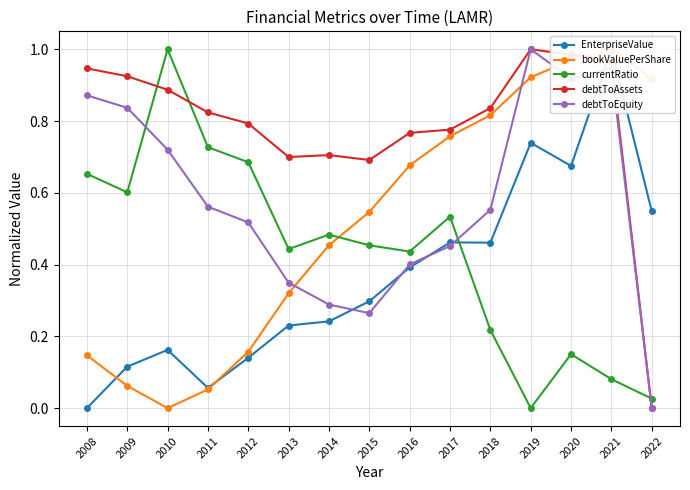

True or false: debtToEquity has a value of 0.3 at 2014.

True